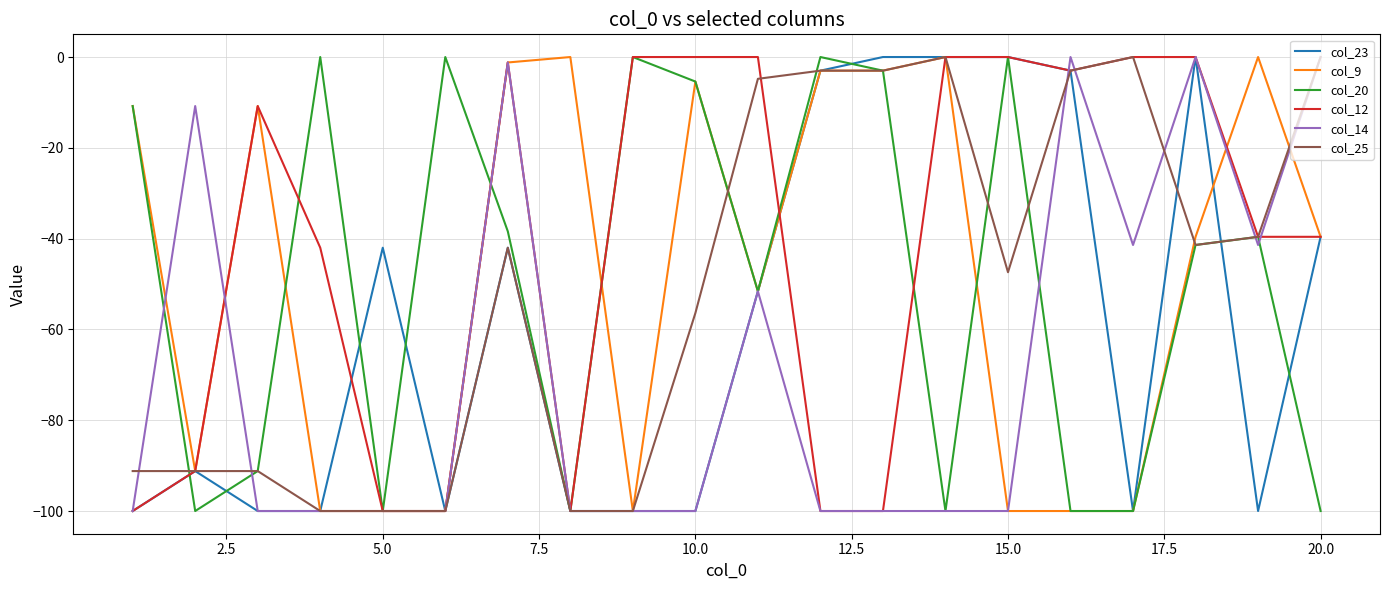

Which series has the largest total across all categories?

col_12